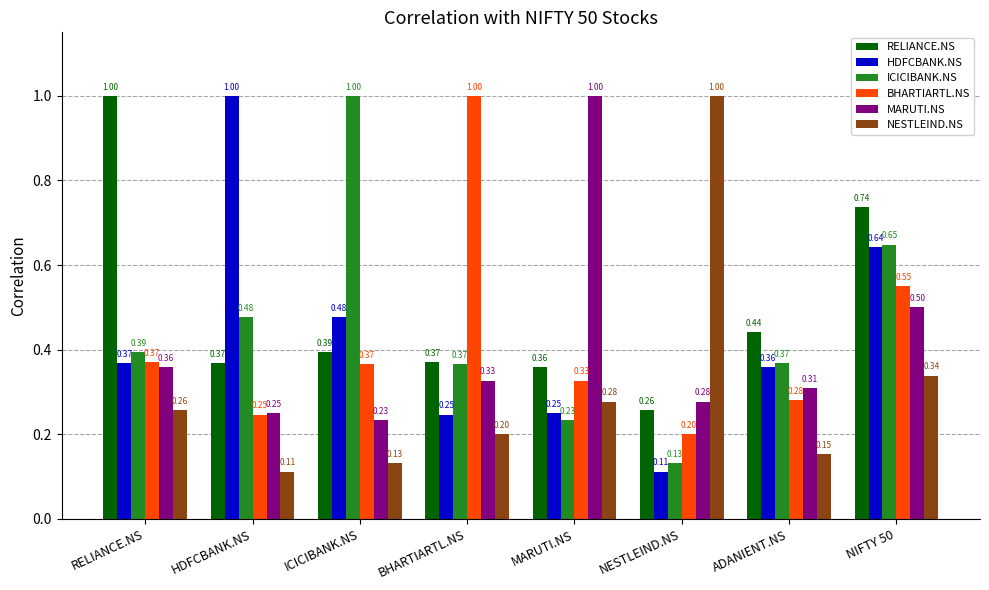

Which category has the lowest value in the BHARTIARTL.NS series?

NESTLEIND.NS